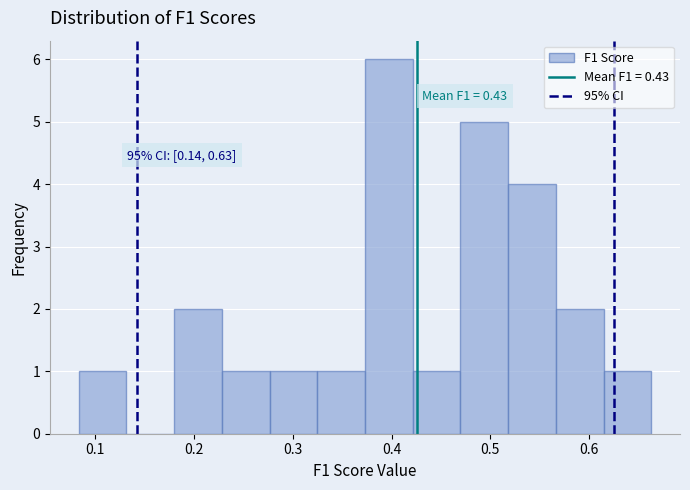

Which range on the x-axis has the tallest bar?

0.37 to 0.42